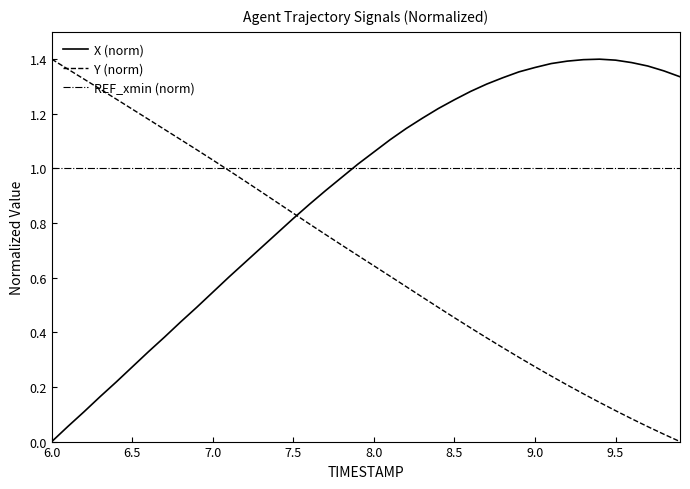

At how many categories does at least one series exceed 0?

40